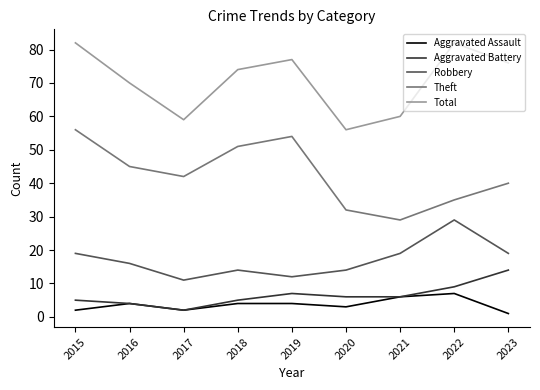

What is the spread (max minus min) of values at 2021?

54